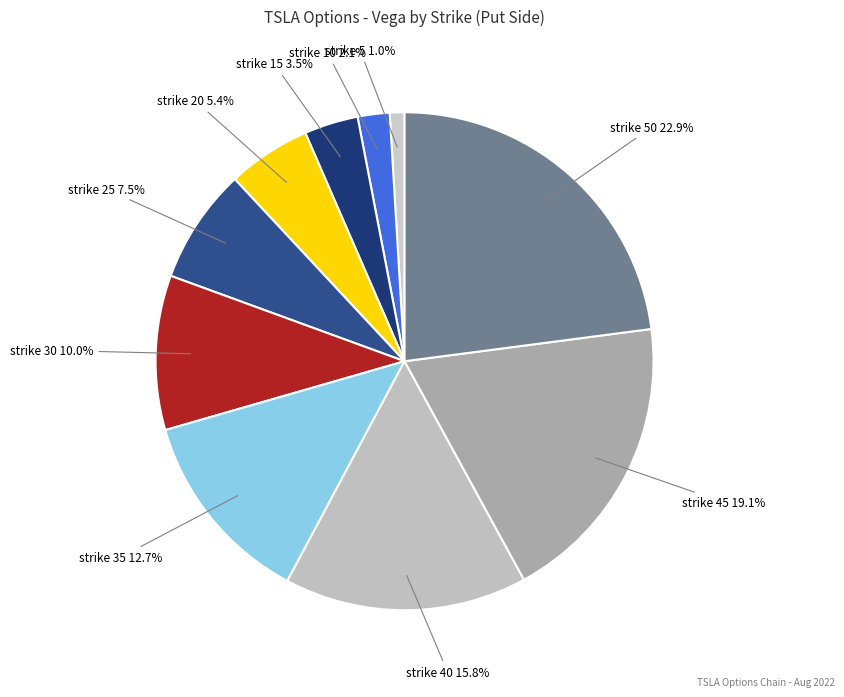

Is there any slice that represents more than half of the pie?

No